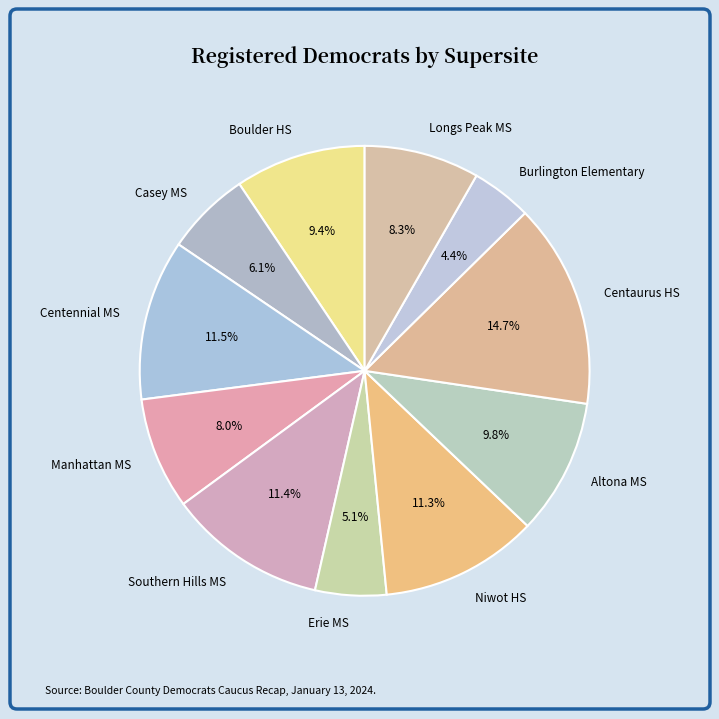

Is it true that Niwot HS is 1% of the pie?

False